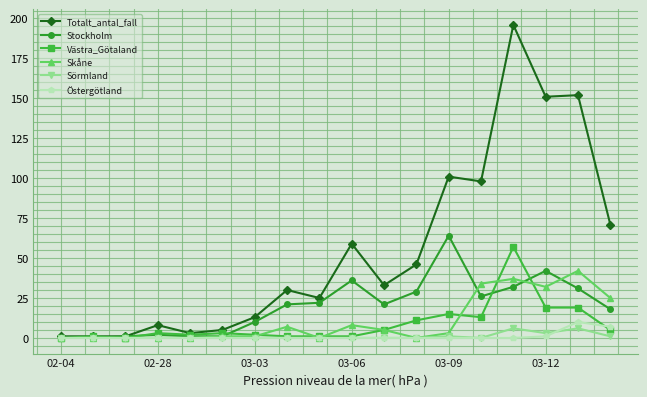

Which series ends up on top after the final intersection of Stockholm and Västra_Götaland?

Stockholm